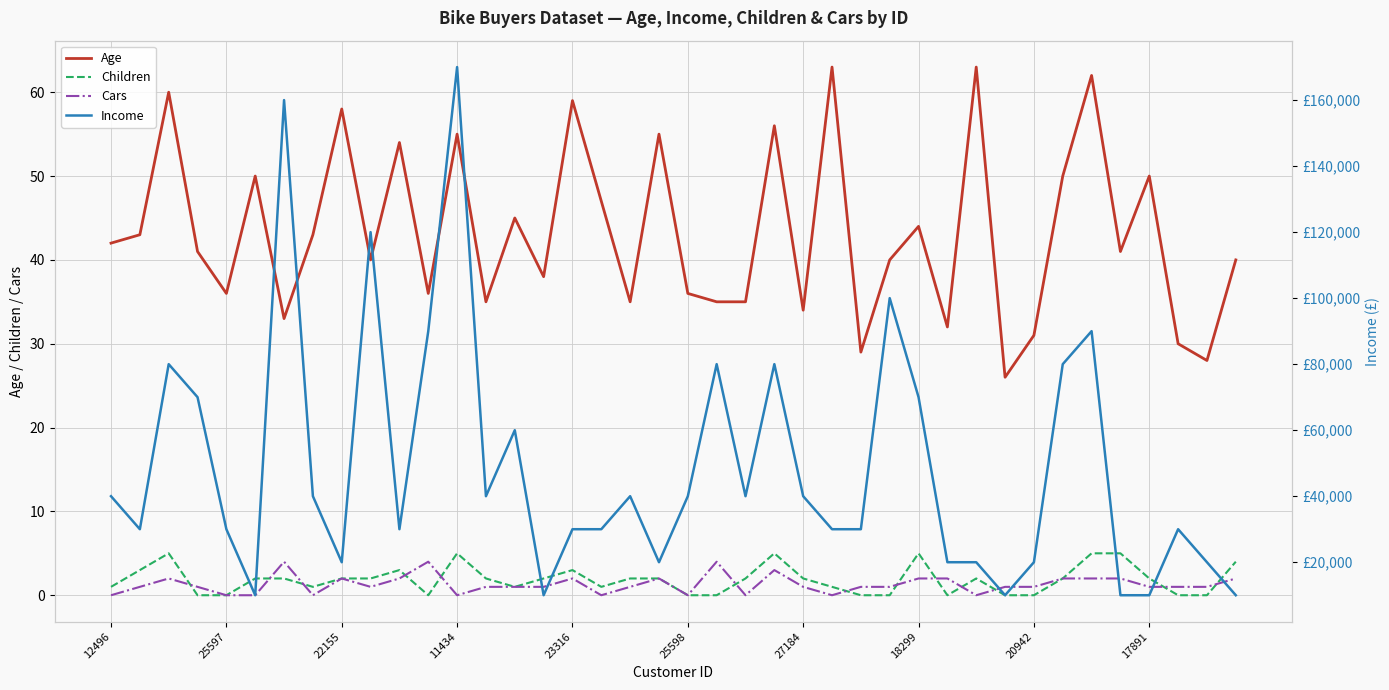

True or false: Age and Cars intersect in this chart.

False